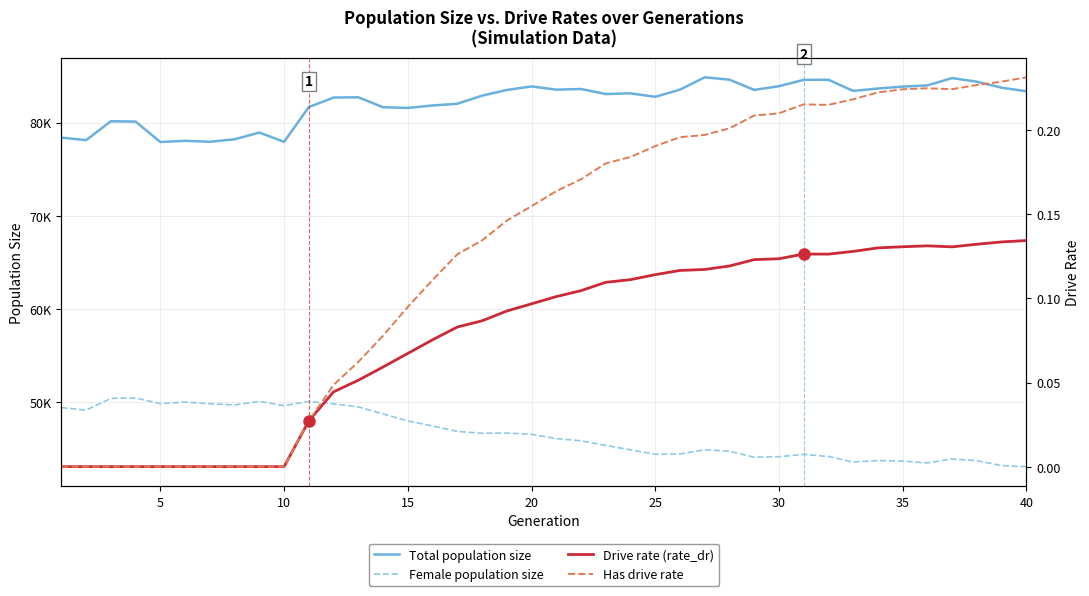

Which series changed the most between 25 and 35?

Female population size